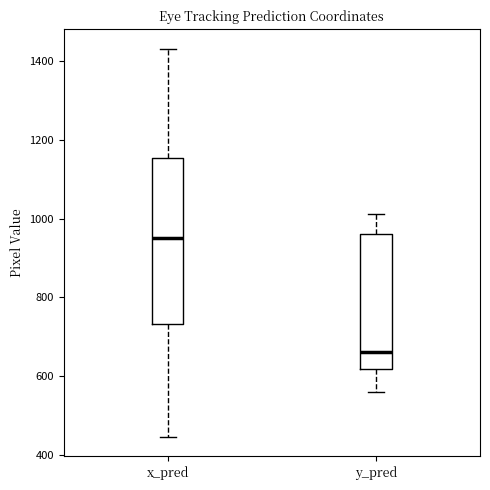

Where does the lower whisker of the box for y_pred end on the y-axis? The values are not printed on the chart, so give them approximately, as read against the axis.

560